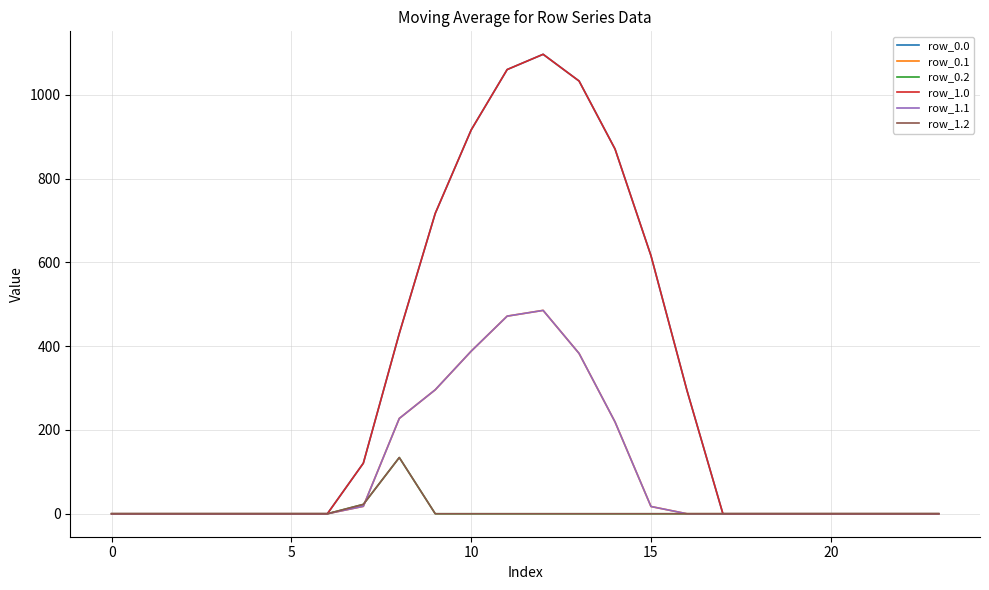

How many interior local peaks does the row_1.2 series have?

1